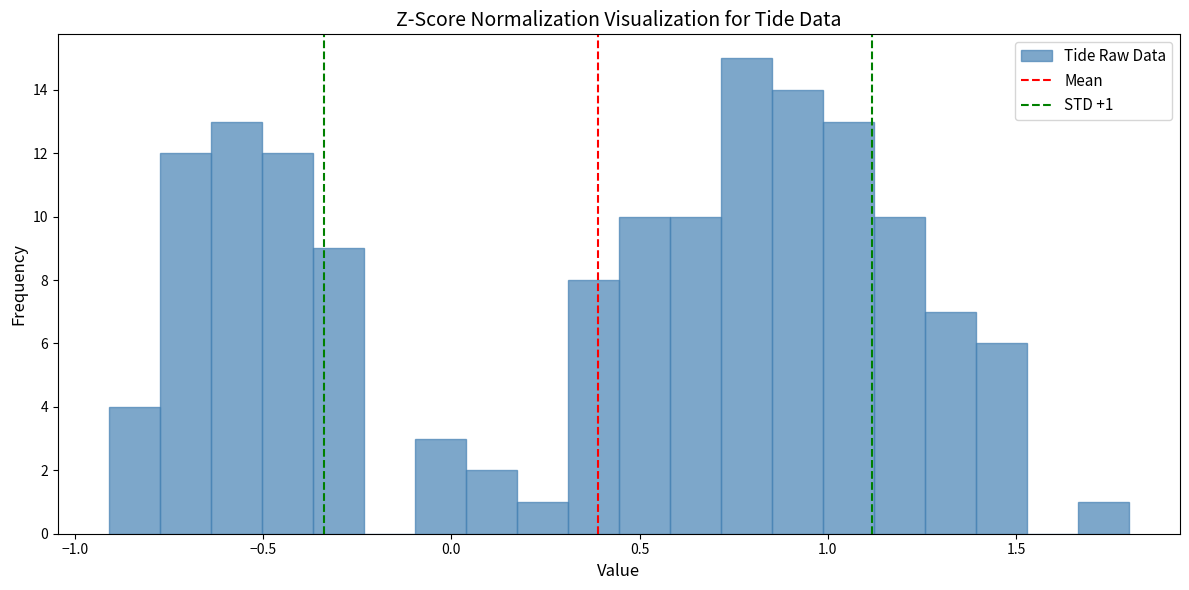

Read against the x-axis, roughly where is the centre of the tallest bar?

0.80